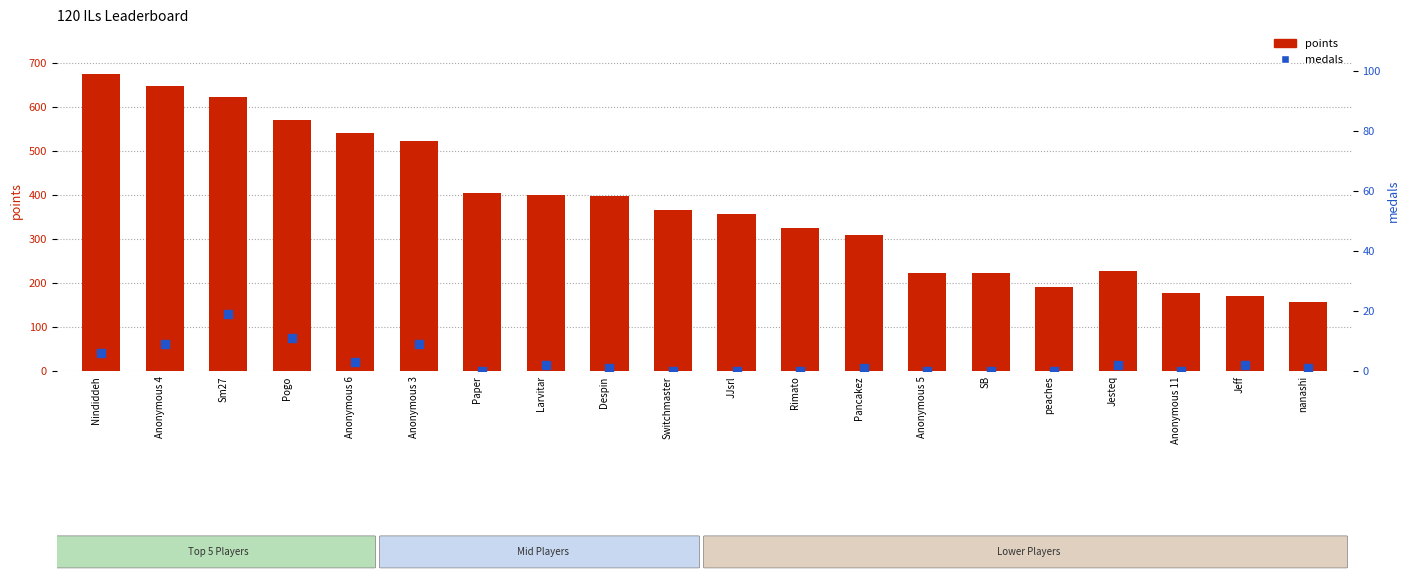

What are all the series names shown in the legend?

points, medals